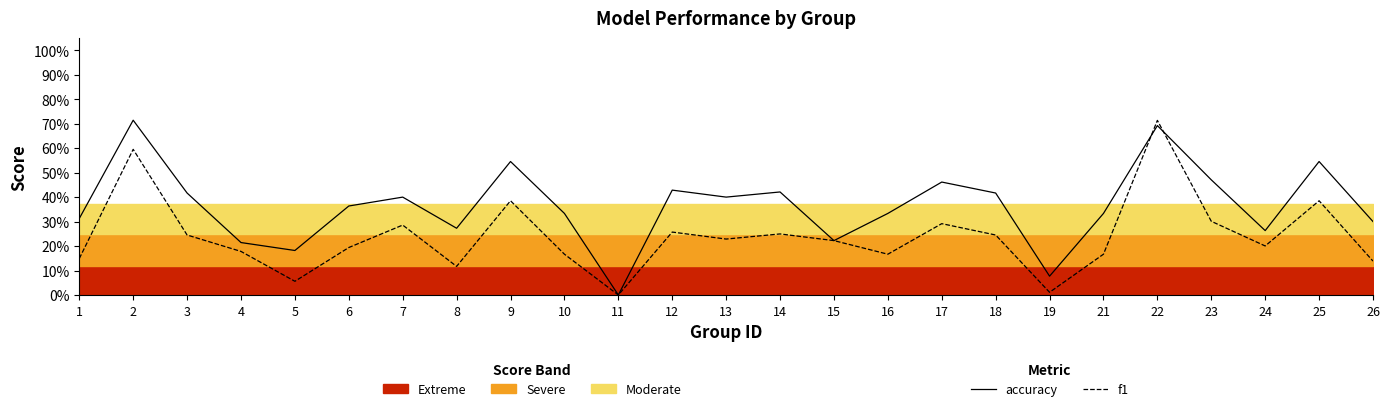

What is the spread (max minus min) of values at 5?

0.1